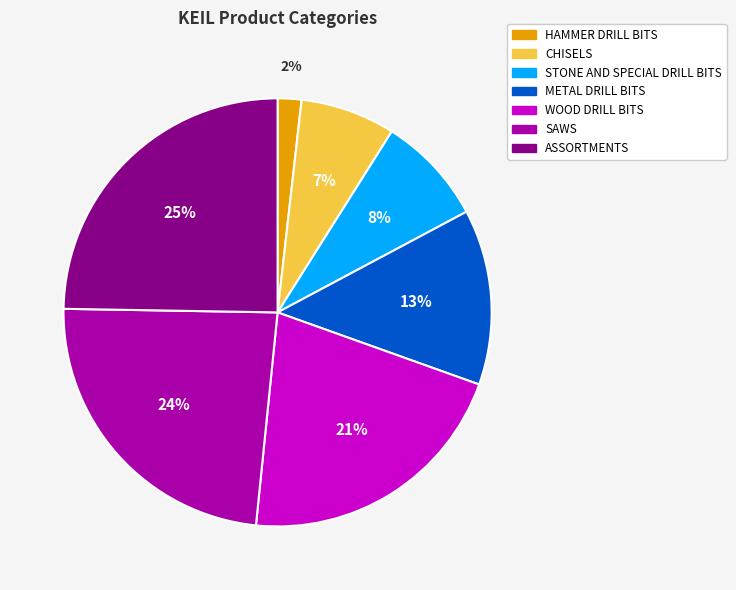

Is HAMMER DRILL BITS the majority of the pie?

No